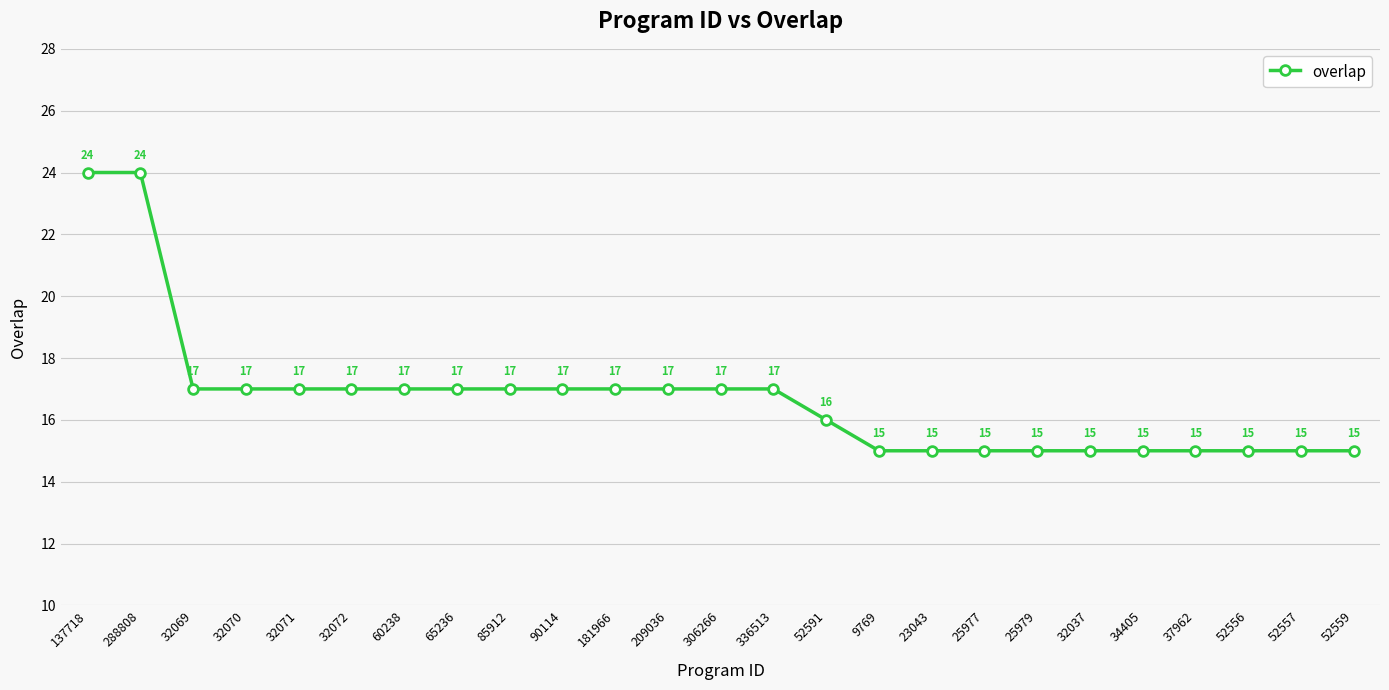

What is the sum of all values?

418